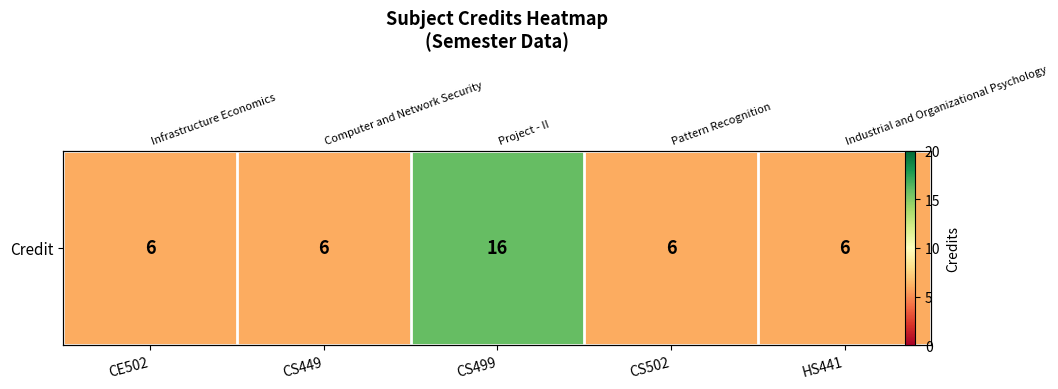

What is the smallest value displayed?

6